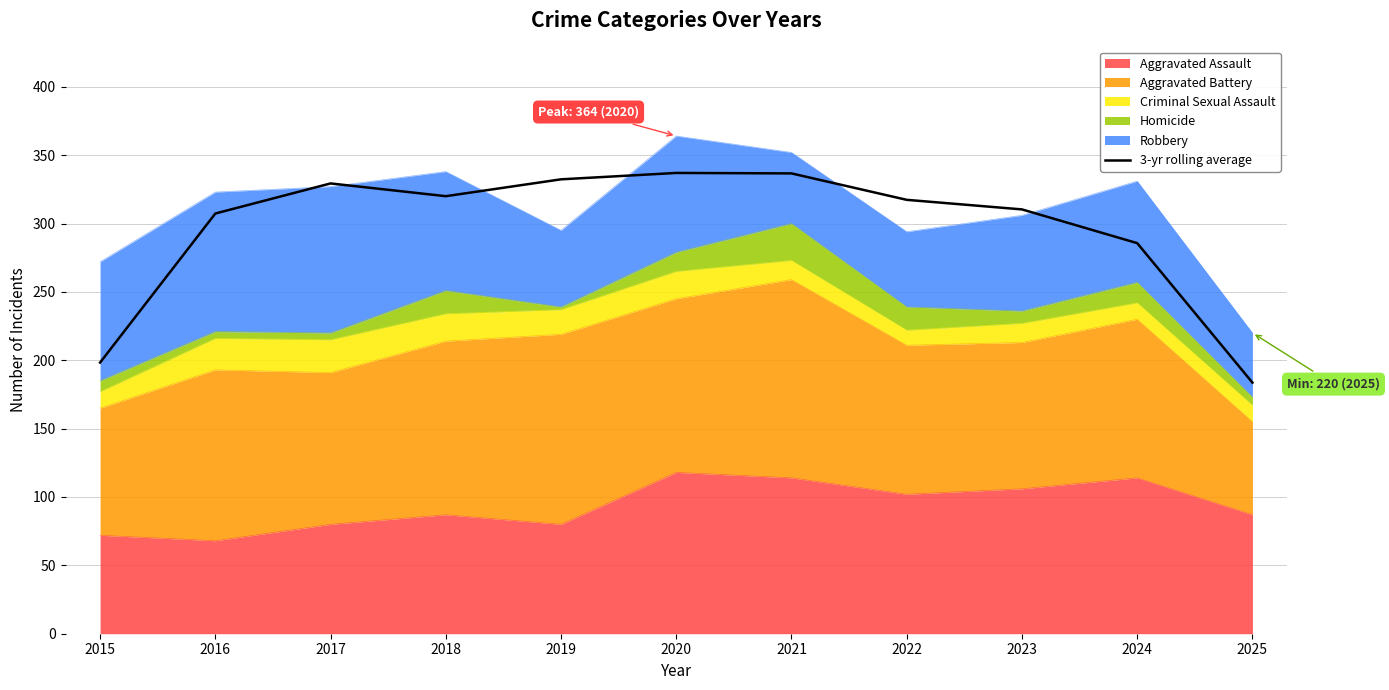

What is the value of the 6th point from the left?

337.0